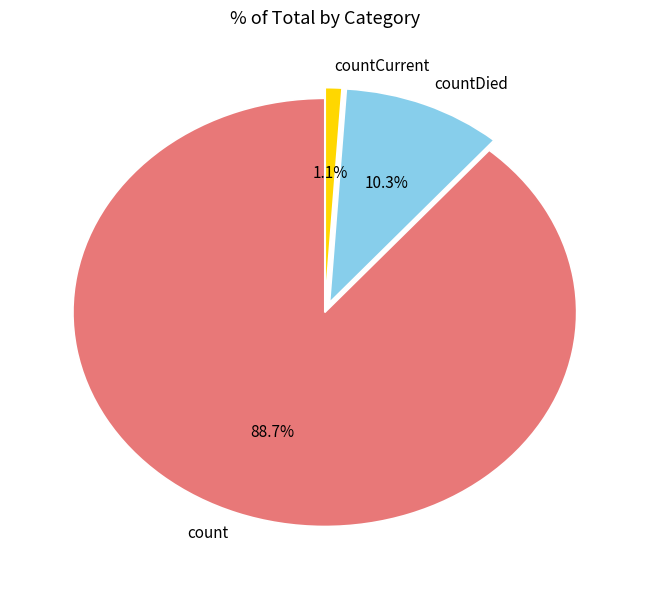

Is the sum of countCurrent and count greater than half?

Yes